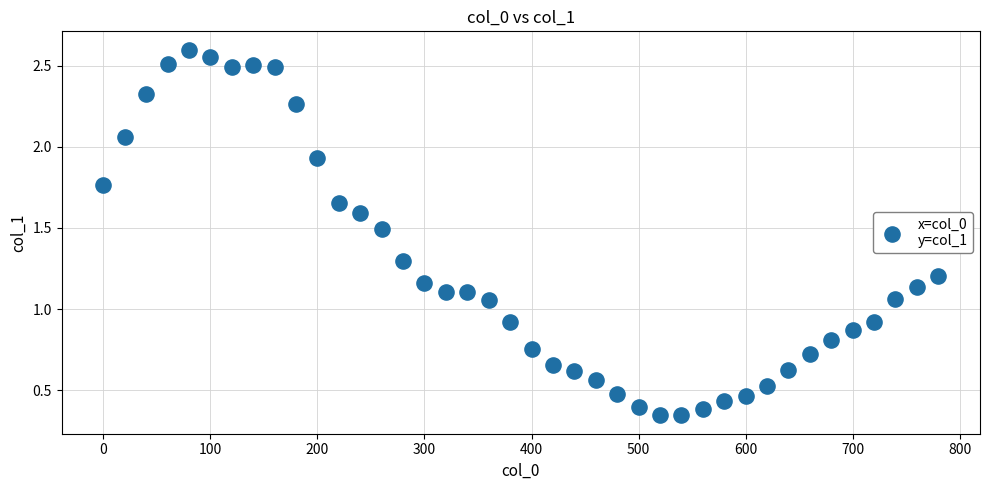

What is the range of X values (max minus min)?

780.0